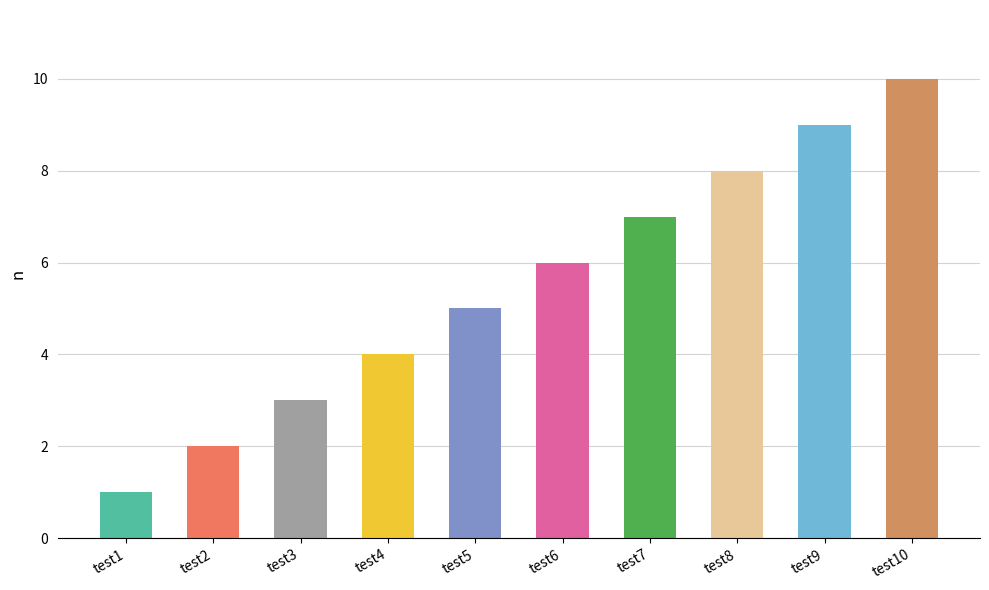

Rank the categories by value from lowest to highest.

test1, test2, test3, test4, test5, test6, test7, test8, test9, test10